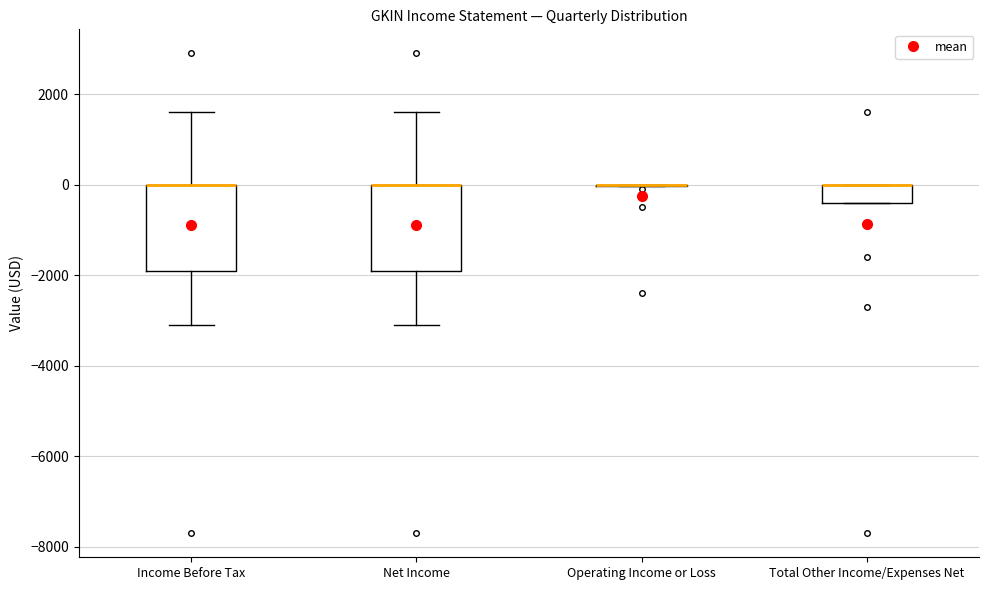

Reading left to right, transcribe this box plot: for each box, give where its median line is, the range the box spans, and where its two whiskers end, as read against the y-axis. The values are not printed on the chart, so give them approximately, as read against the axis.

Income Before Tax: median 0 (drawn on the box's upper edge), box -1800 to 0, whiskers -3000 to 1600
Net Income: median 0 (drawn on the box's upper edge), box -1800 to 0, whiskers -3000 to 1600
Operating Income or Loss: box collapsed to a line at 0, whiskers 0 to 0
Total Other Income/Expenses Net: median 0 (drawn on the box's upper edge), box -400 to 0, whiskers -400 to 0